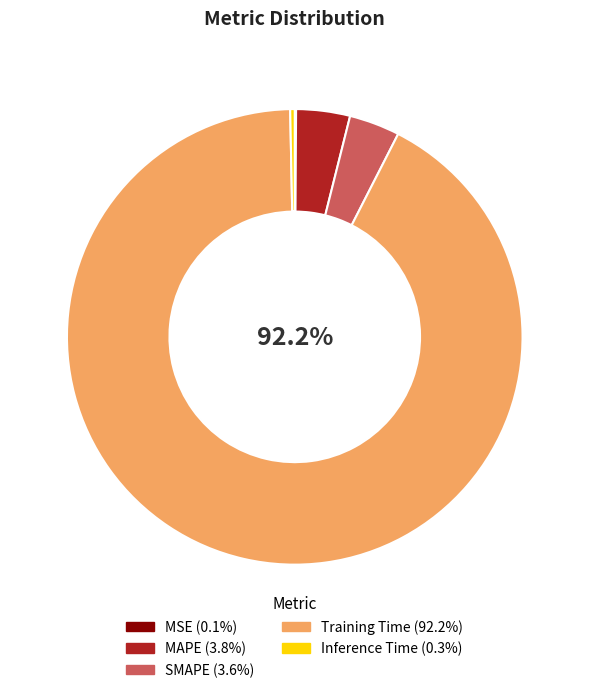

Which category has the biggest portion of the pie?

Training Time